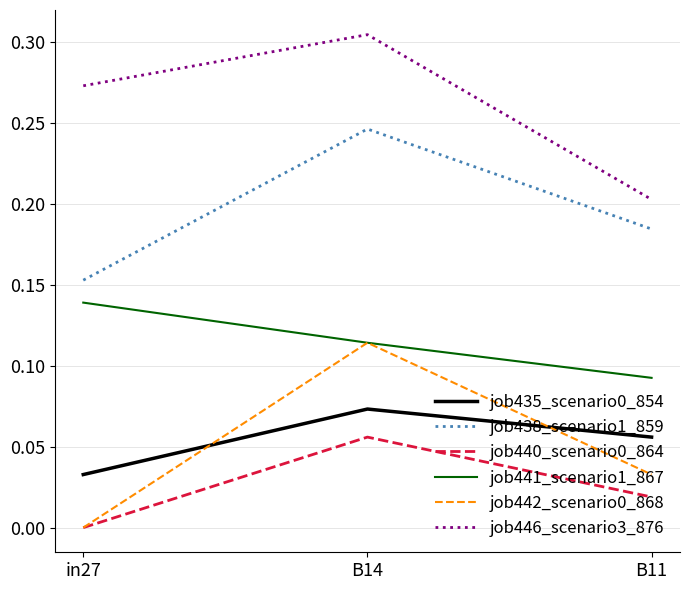

Rank the categories by job440_scenario0_864 value from highest to lowest.

B14, B11, in27